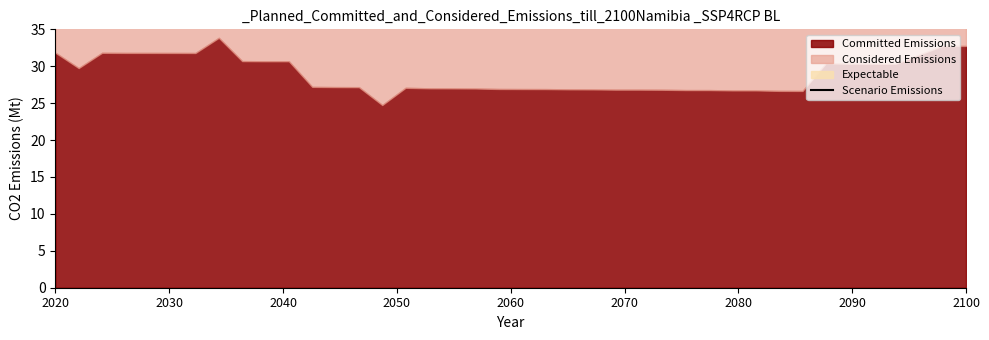

True or false: the data has more than 0 interior local peaks.

True